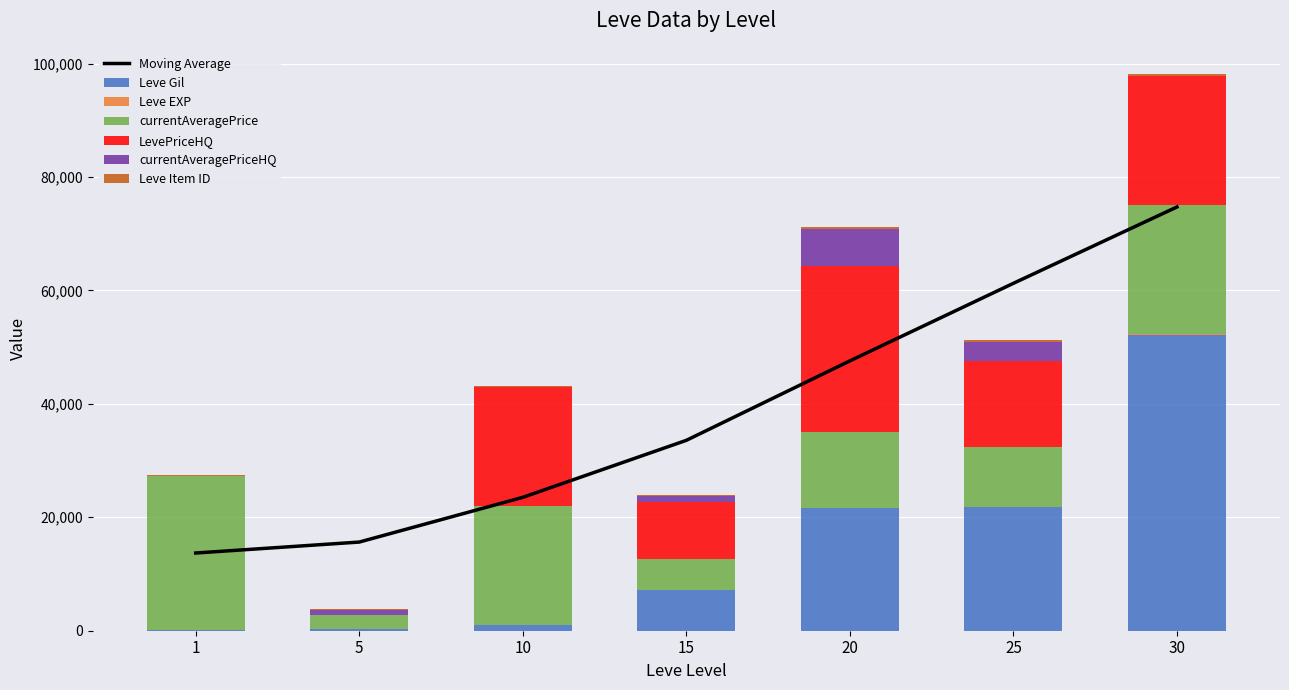

Which category has the highest value across all series?

30